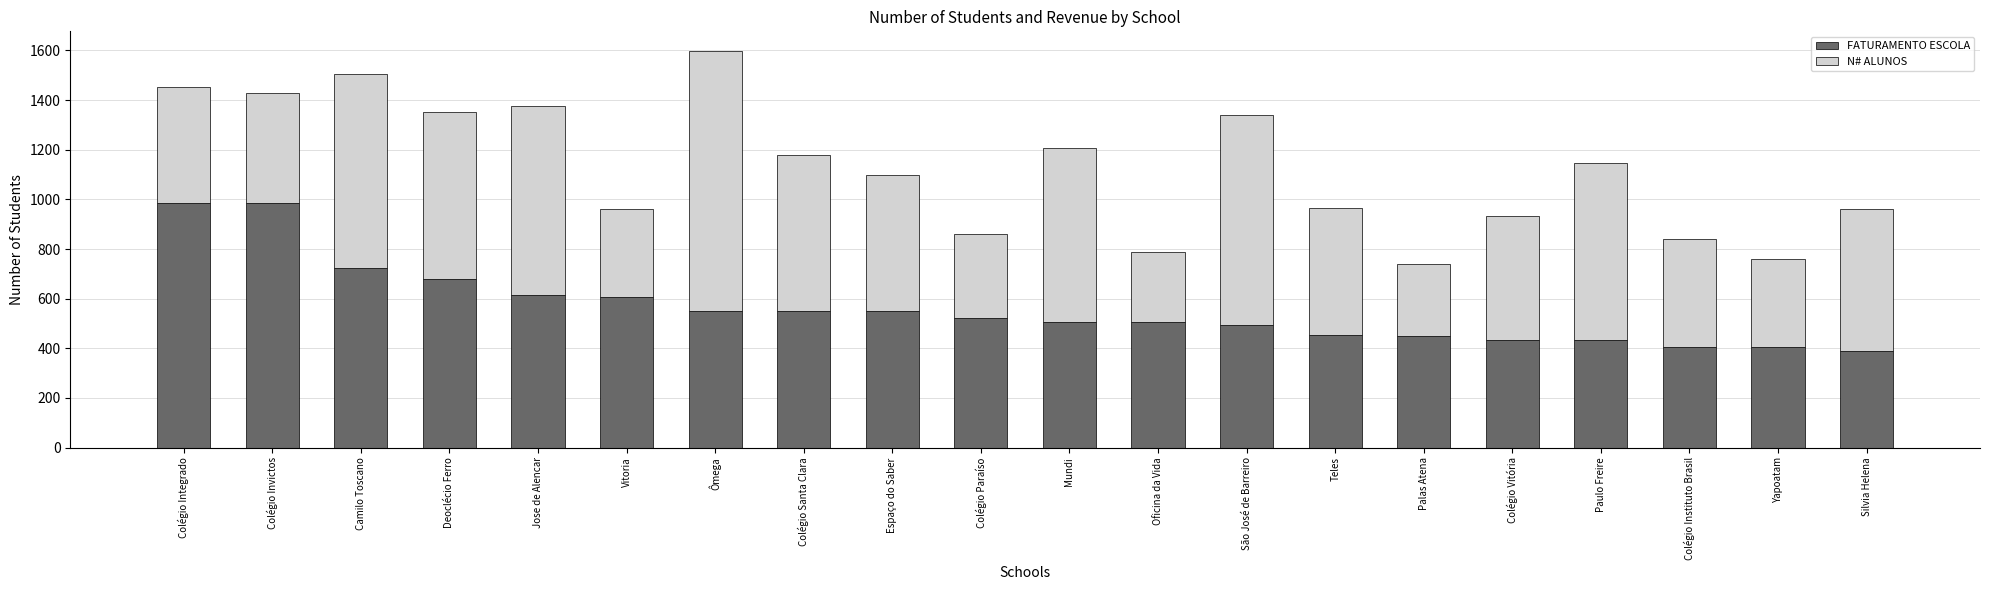

Read the FATURAMENTO ESCOLA value at Jose de Alencar.

615.5